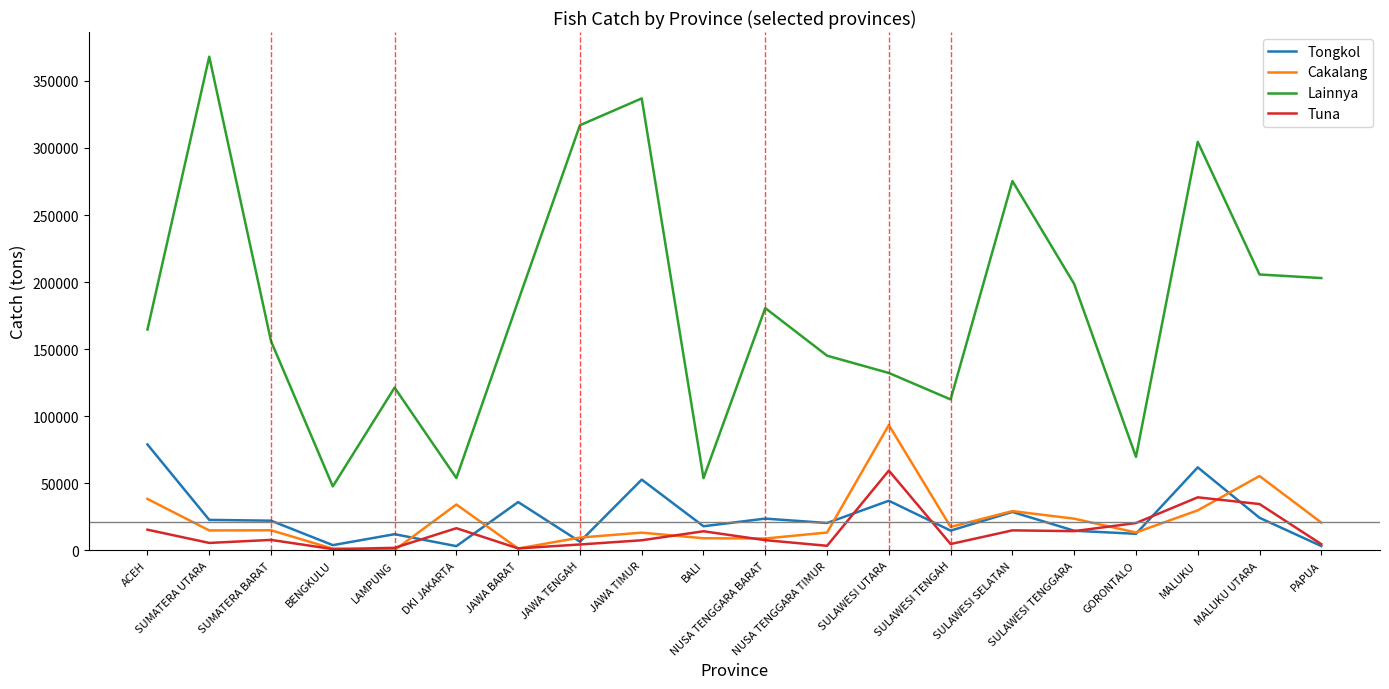

Which series has the largest total across all categories?

Lainnya